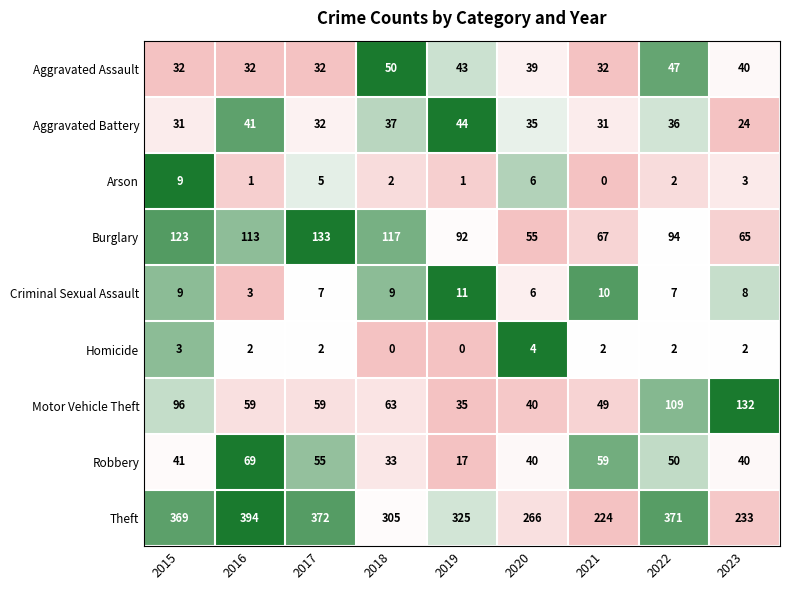

What is the difference between the highest and lowest values at 2020?

262